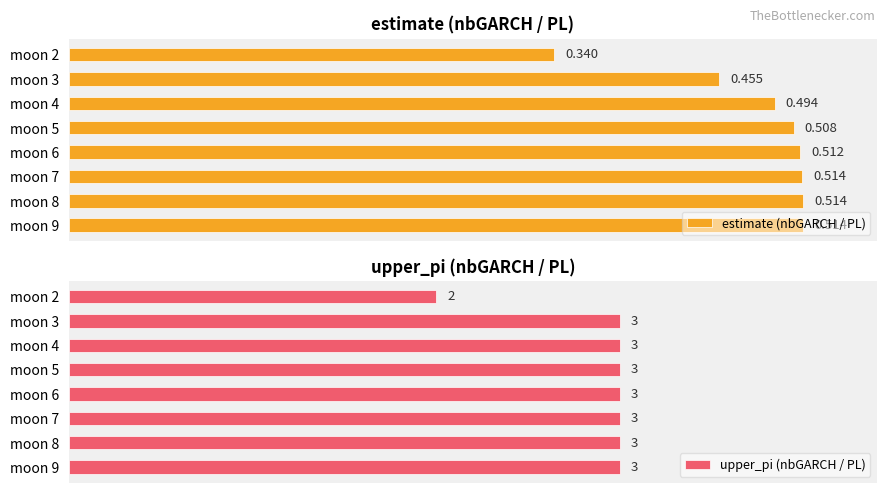

Does the chart contain any negative values?

No